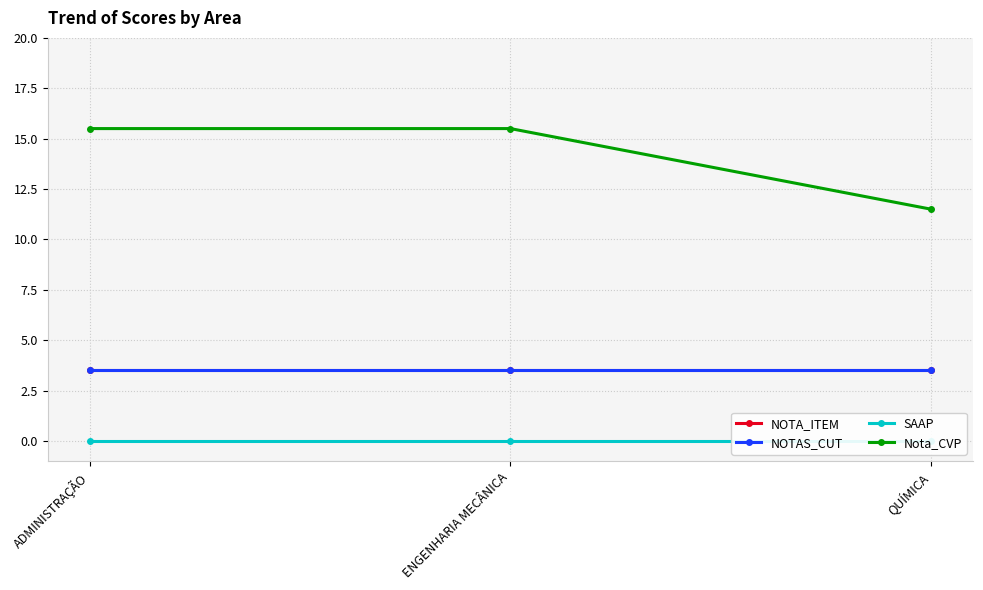

What is the average value of the NOTA_ITEM series?

3.5